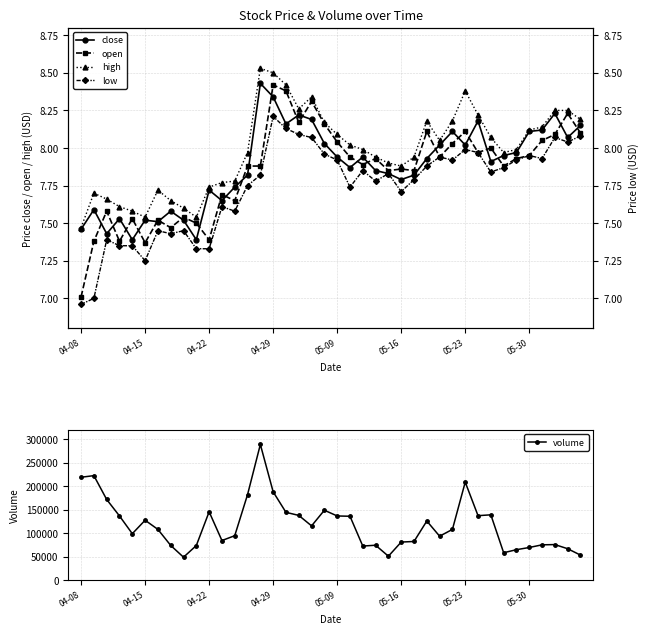

At which category is the sum across all series the highest?

14